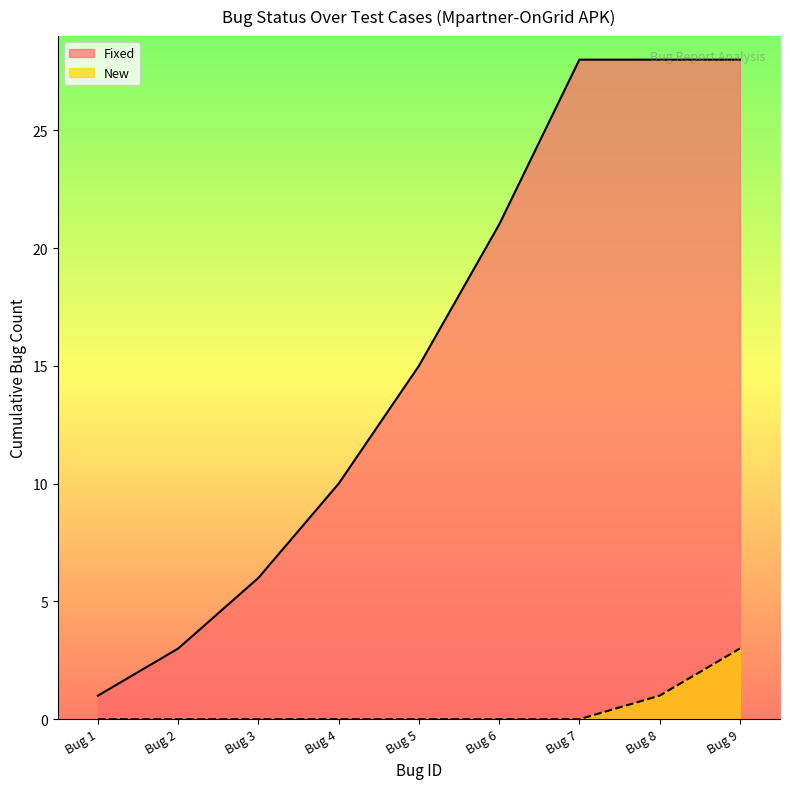

Rank the categories by value from highest to lowest.

Bug 9, Bug 8, Bug 1, Bug 2, Bug 3, Bug 4, Bug 5, Bug 6, Bug 7